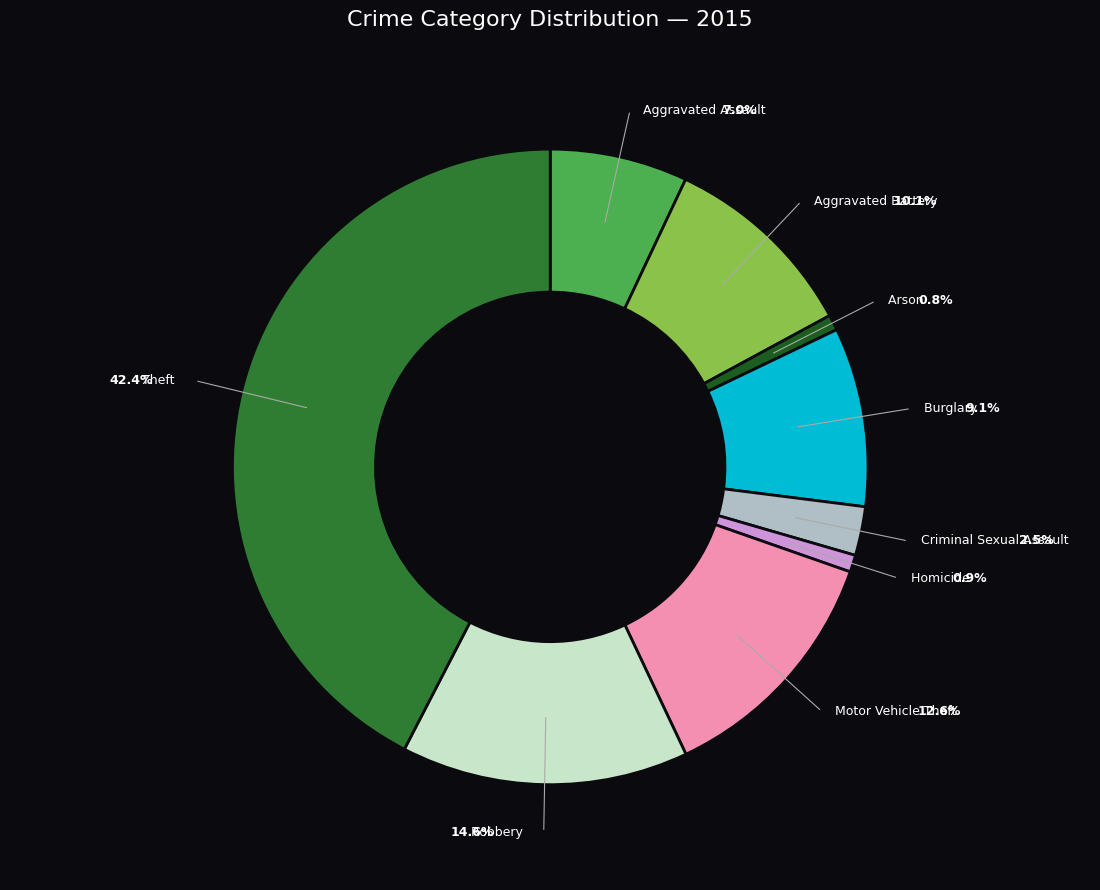

How many segments does this pie chart have?

9